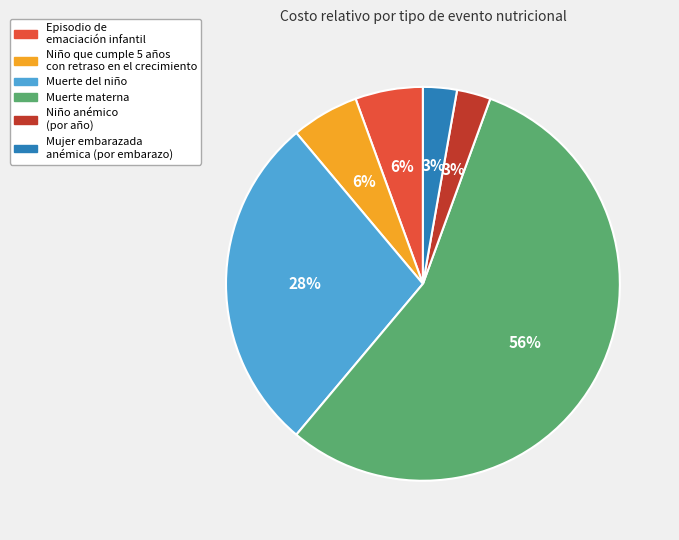

To the nearest percent, what is the average slice percentage?

17%